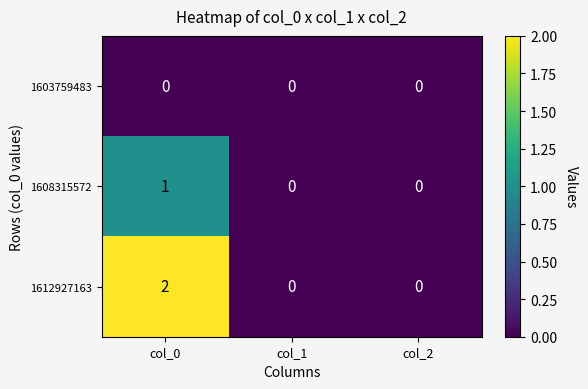

Rank the series by their maximum value, from highest to lowest.

1612927163, 1608315572, 1603759483